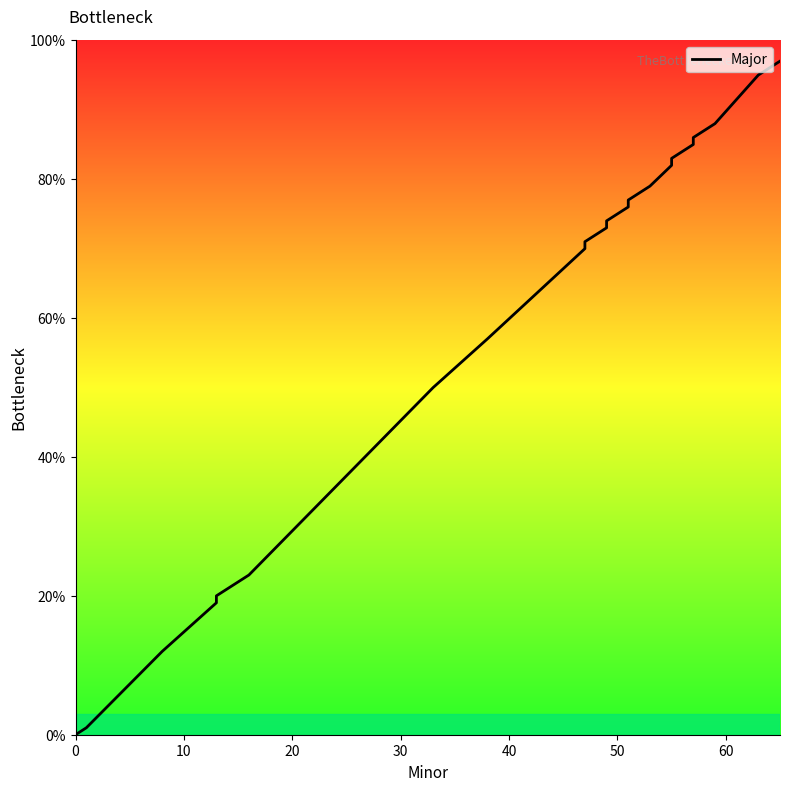

Is this an area chart (filled region under the line)?

No